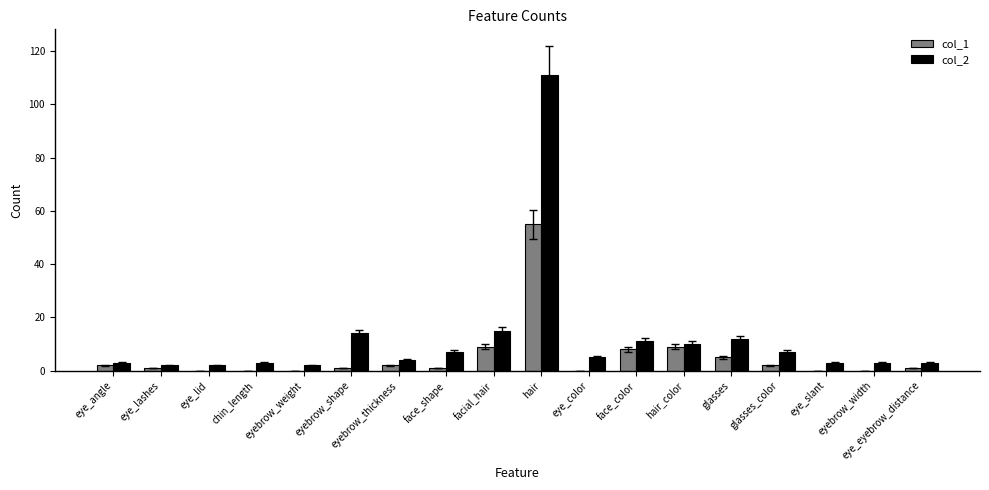

What is the difference between the col_2 values at chin_length and eyebrow_weight?

1